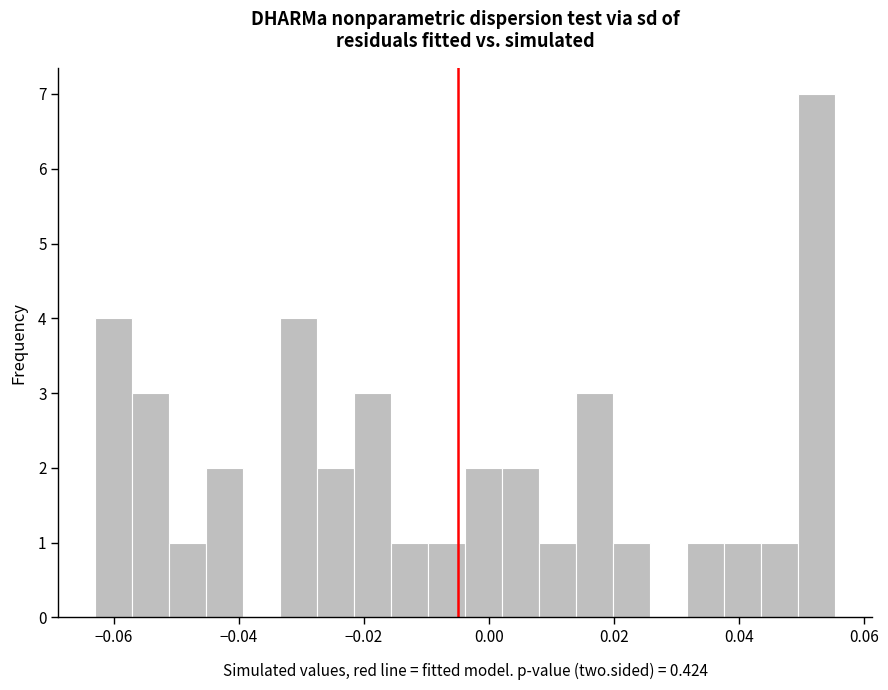

Around what value on the x-axis is the tallest bar? Give the approximate position of its centre, as read against the axis.

0.052